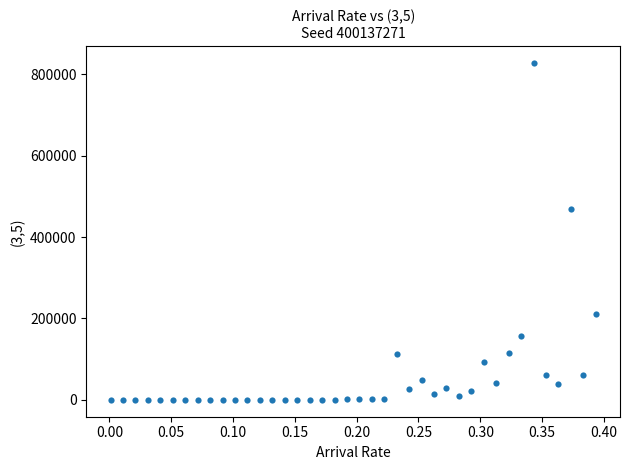

What Y value in the scatter plot is closest to 413914?

469897.6